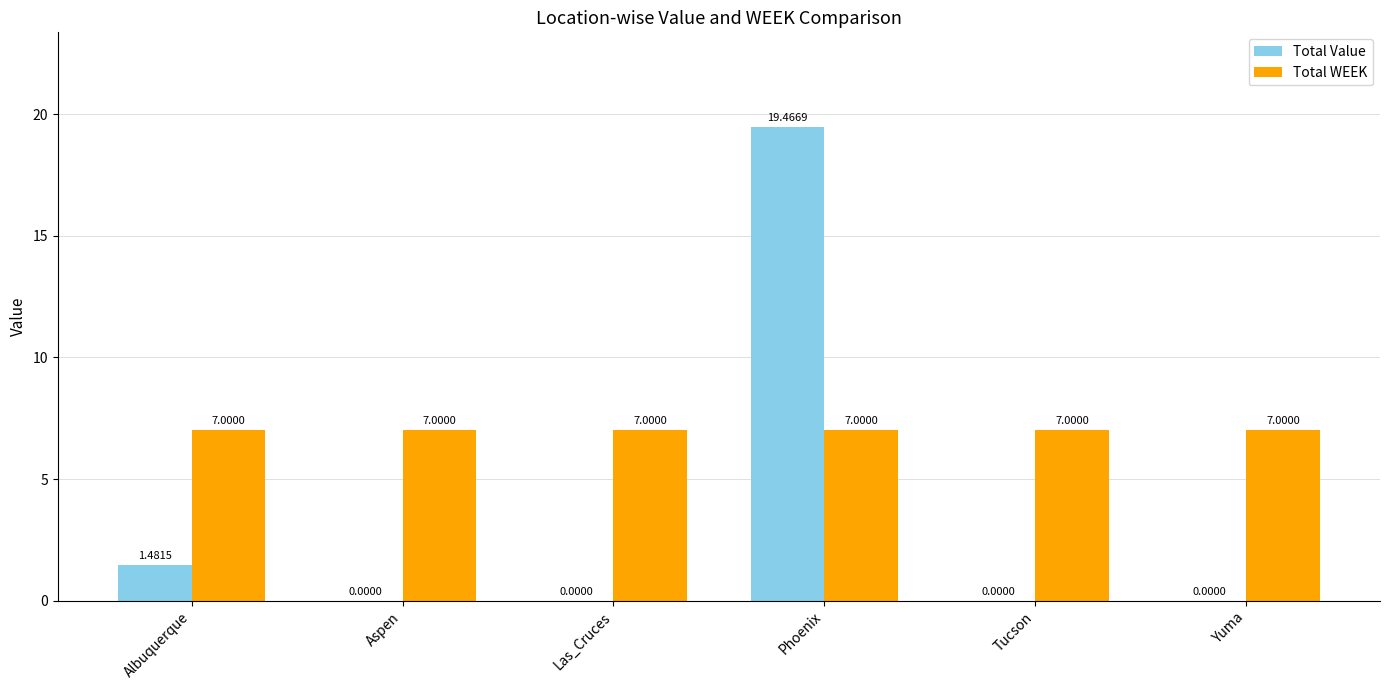

What are all the series names shown in the legend?

Total Value, Total WEEK